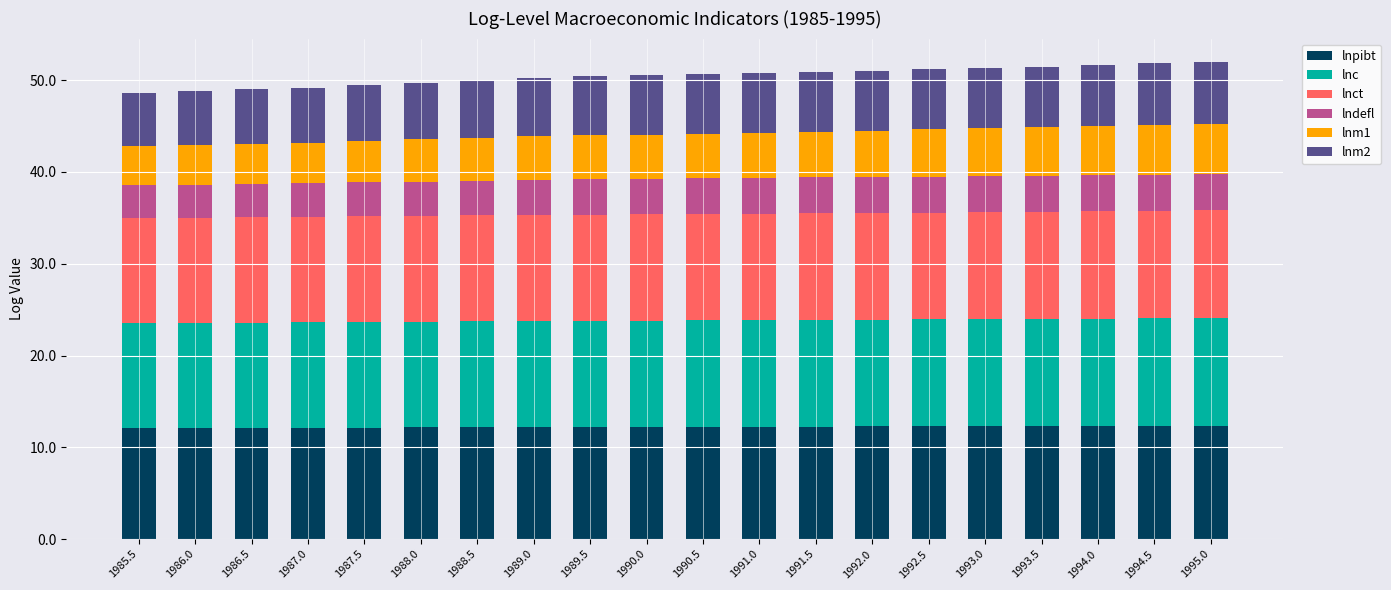

What is the maximum value for lnpibt?

12.4